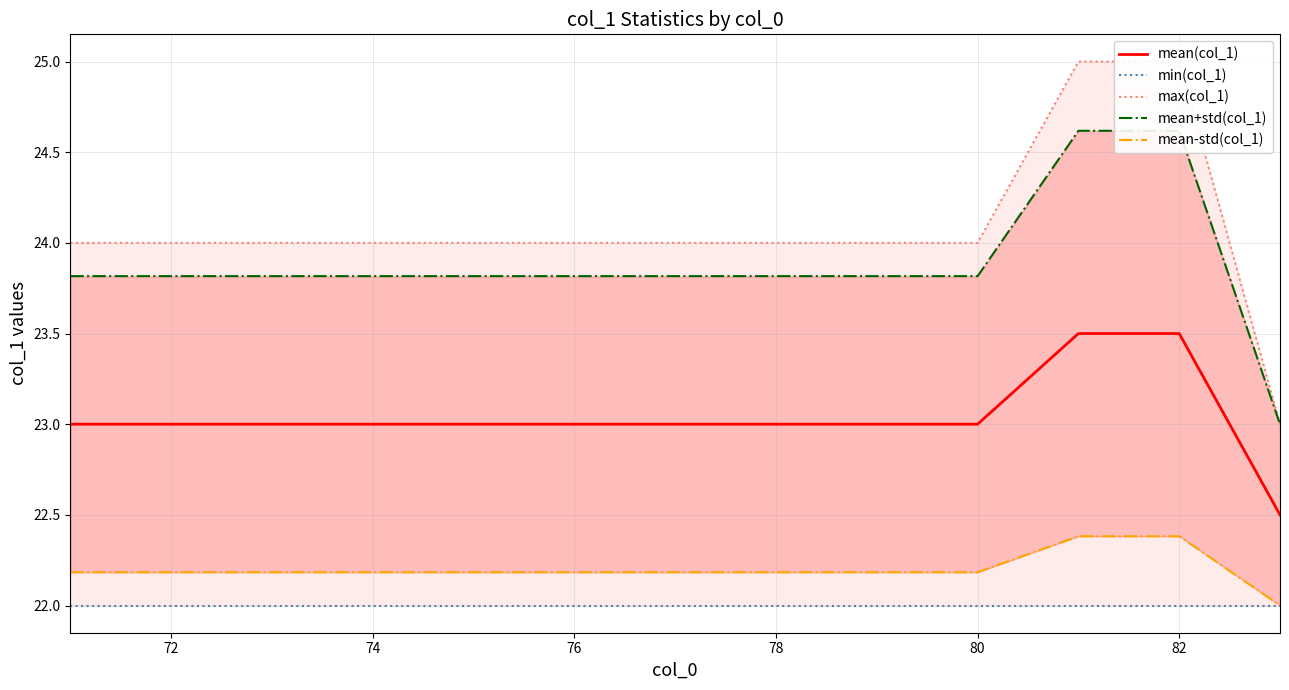

What is the sum of the min(col_1) values at 76 and 74?

44.0